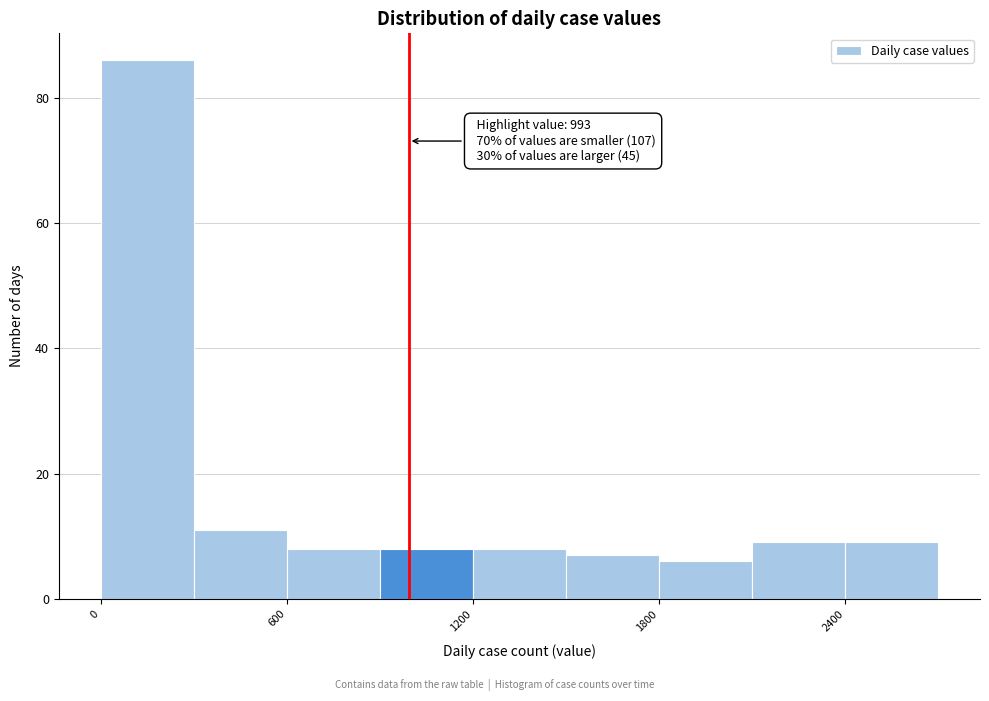

Around what value on the x-axis is the tallest bar? Give the approximate position of its centre, as read against the axis.

200